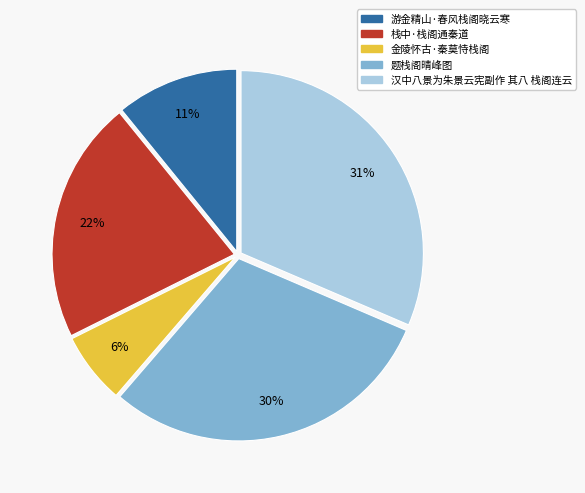

The 题栈阁晴峰图 slice represents 30% of the pie. True or false?

True